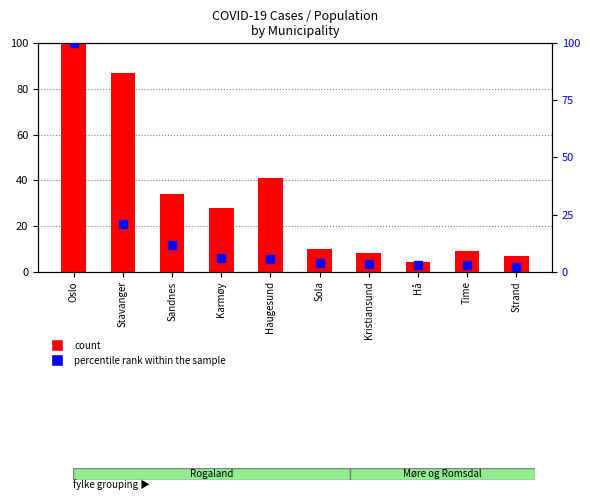

Which series has the largest total across all categories?

count